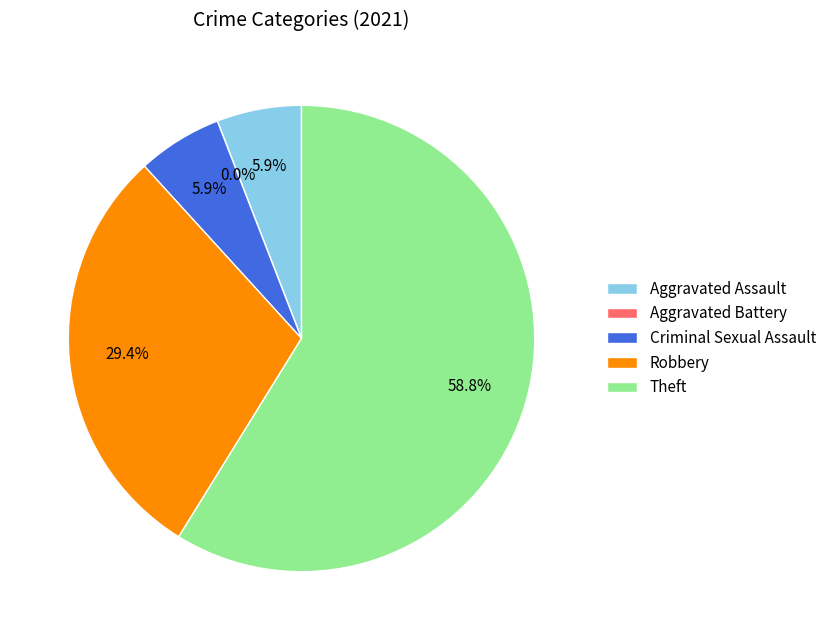

True or false: Criminal Sexual Assault accounts for 15% of the total.

False